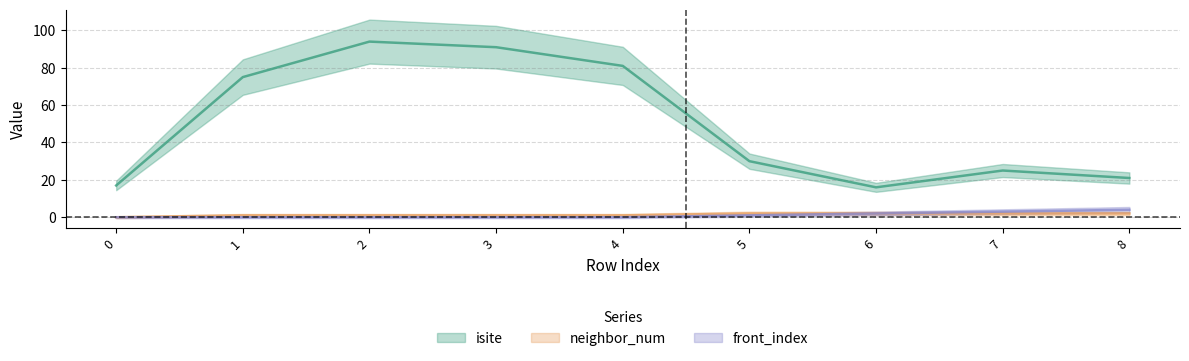

True or false: isite and neighbor_num cross at least once.

False